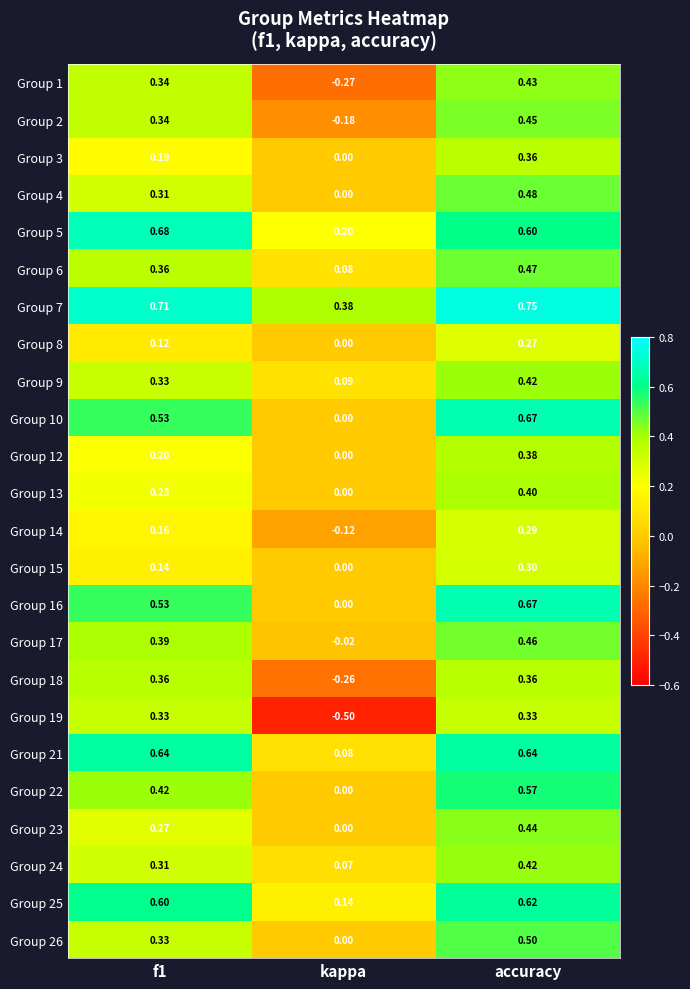

How many data points does each series have?

3